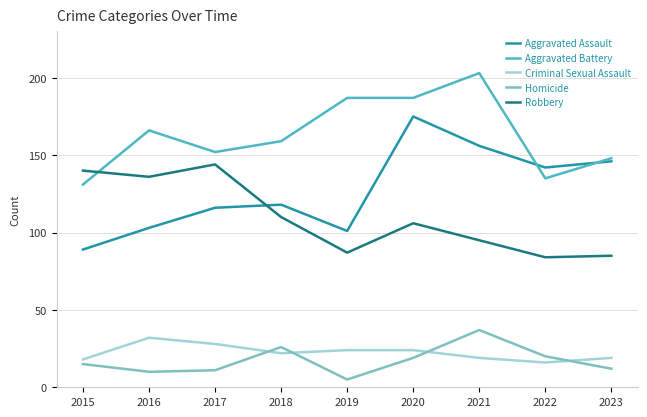

Between 2019 and 2021, which series saw the biggest shift?

Aggravated Assault